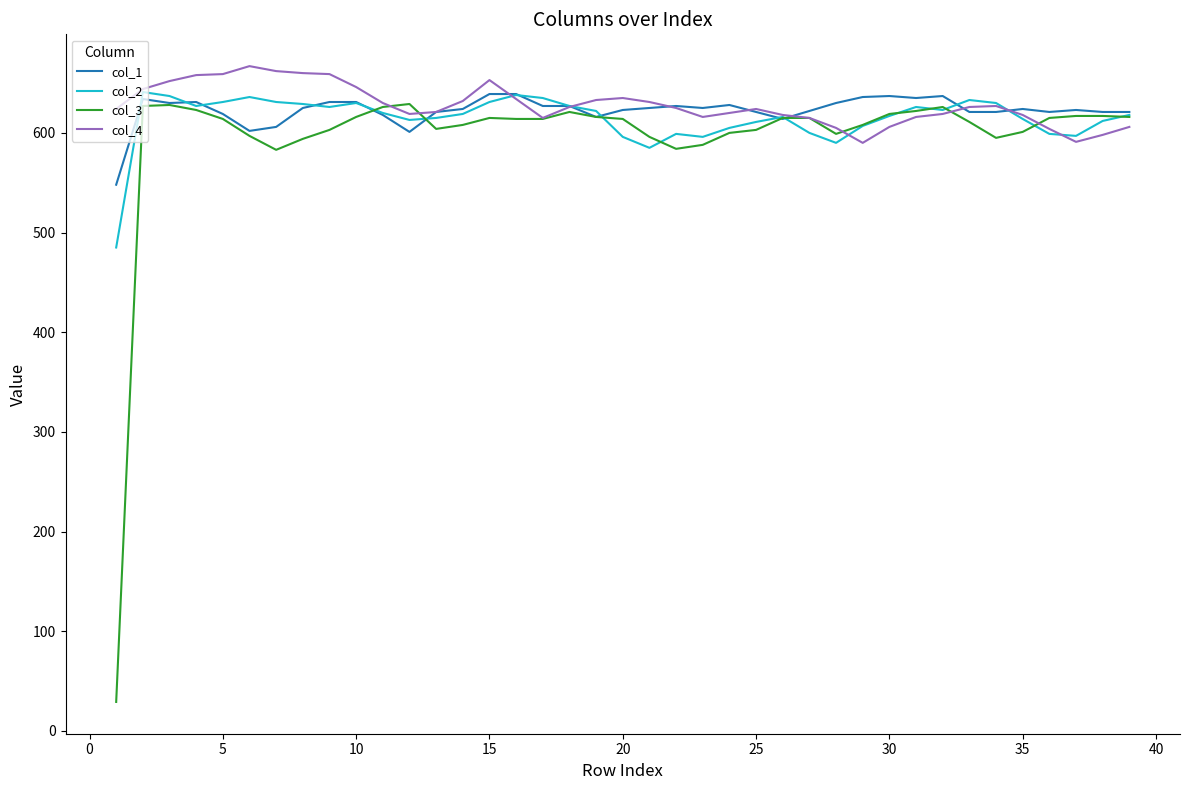

What is the highest value of the col_4 series?

667